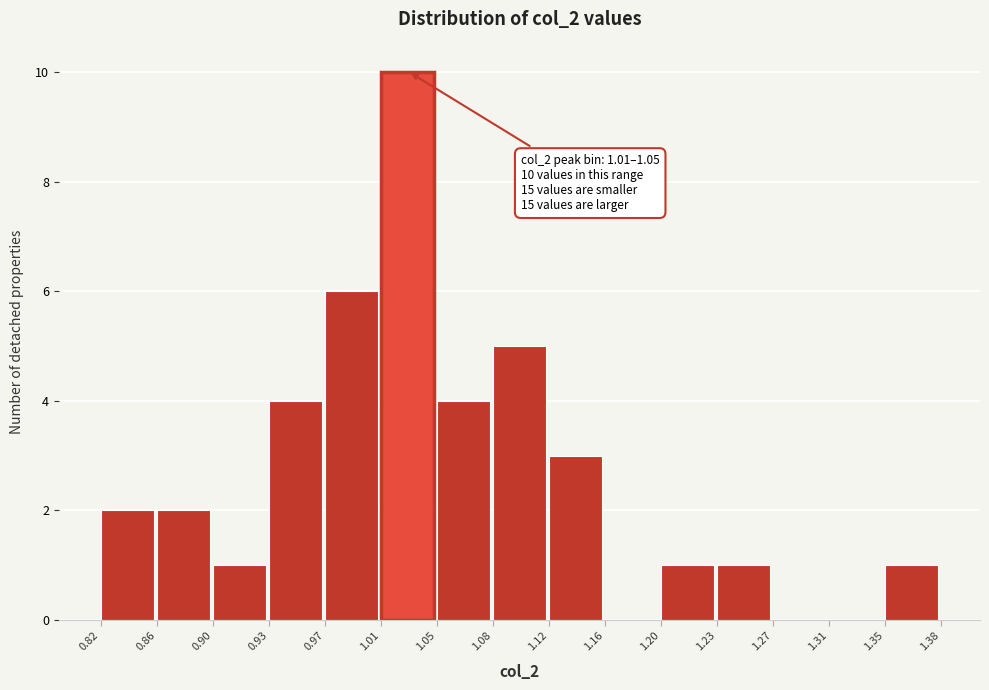

Over which range of the x-axis is the bar tallest?

1.01 to 1.05